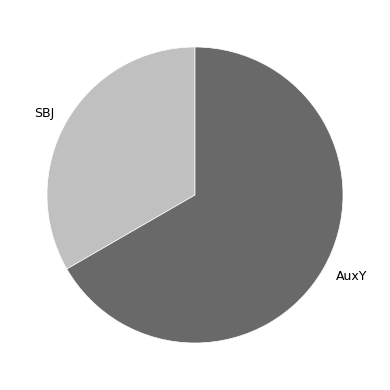

Is the sum of AuxY and SBJ greater than half?

Yes